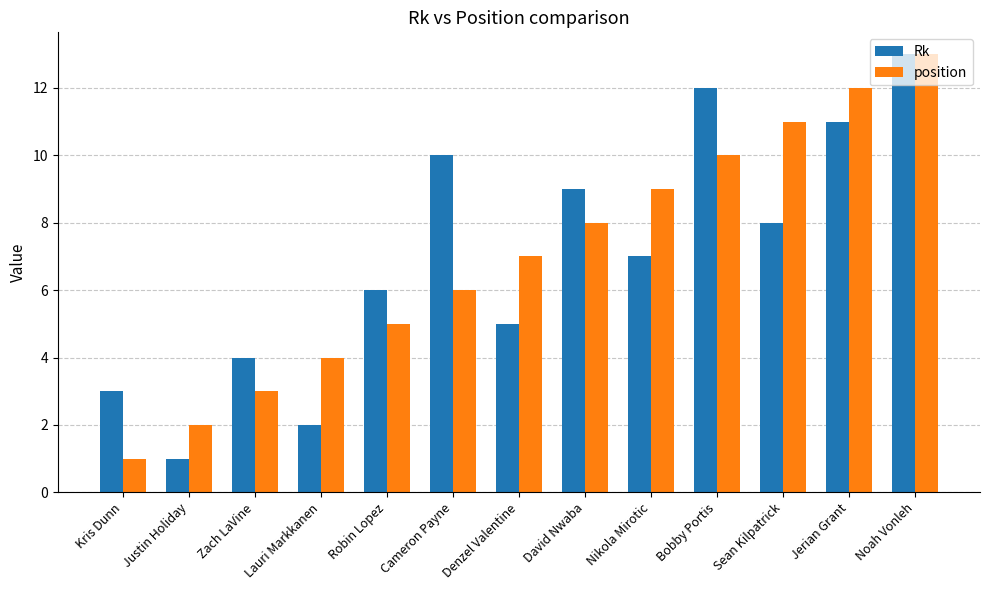

At which category is the sum across all series the highest?

Noah Vonleh